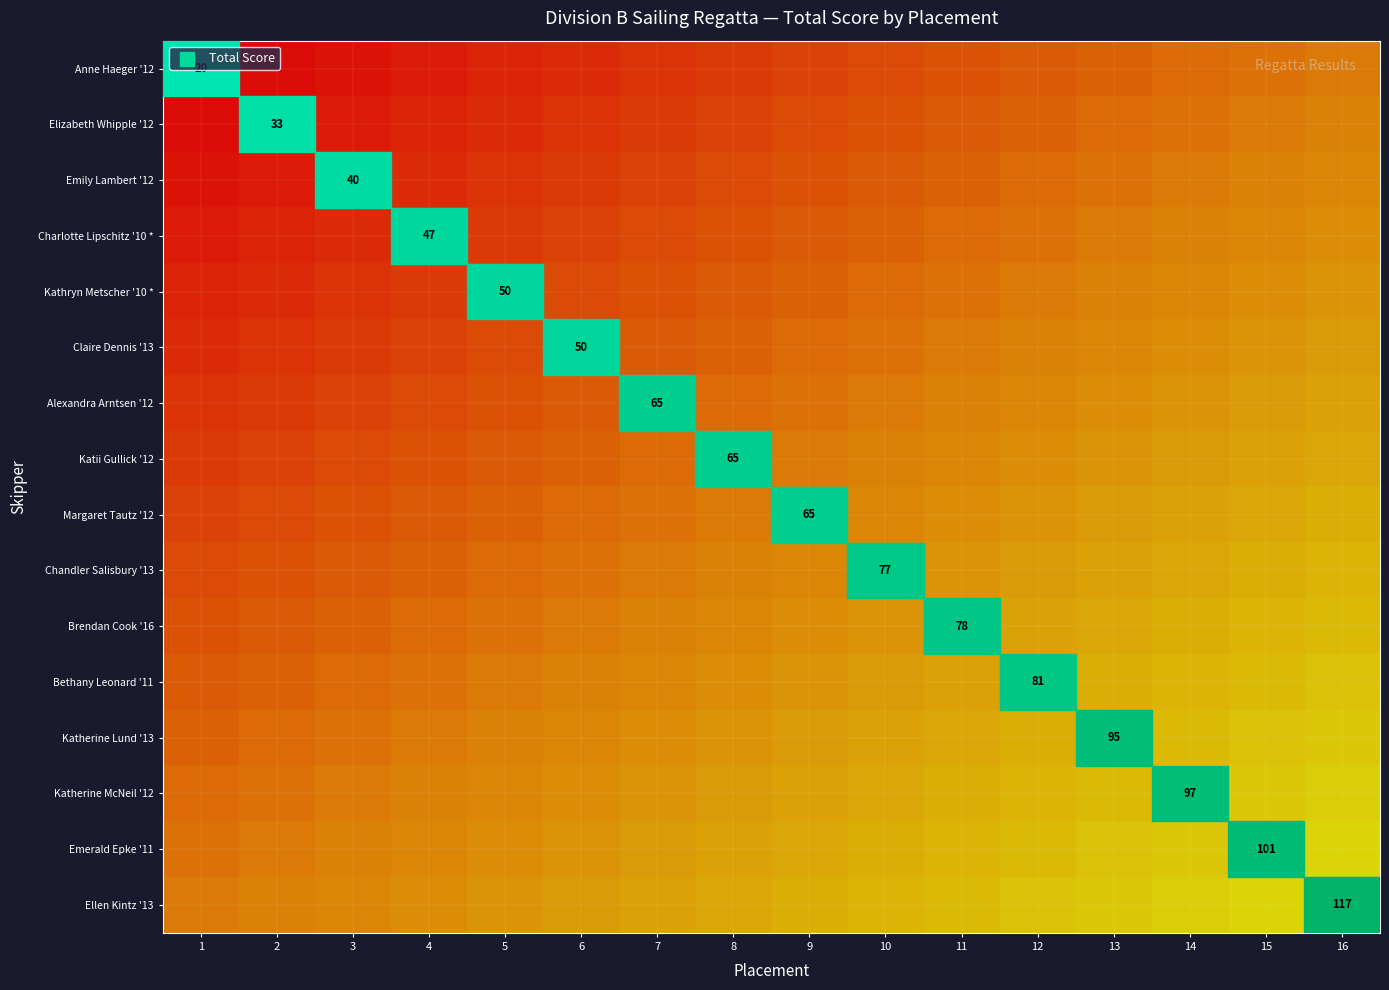

What is the difference between the maximum and minimum values in the Emerald Epke '11 series?

0.5